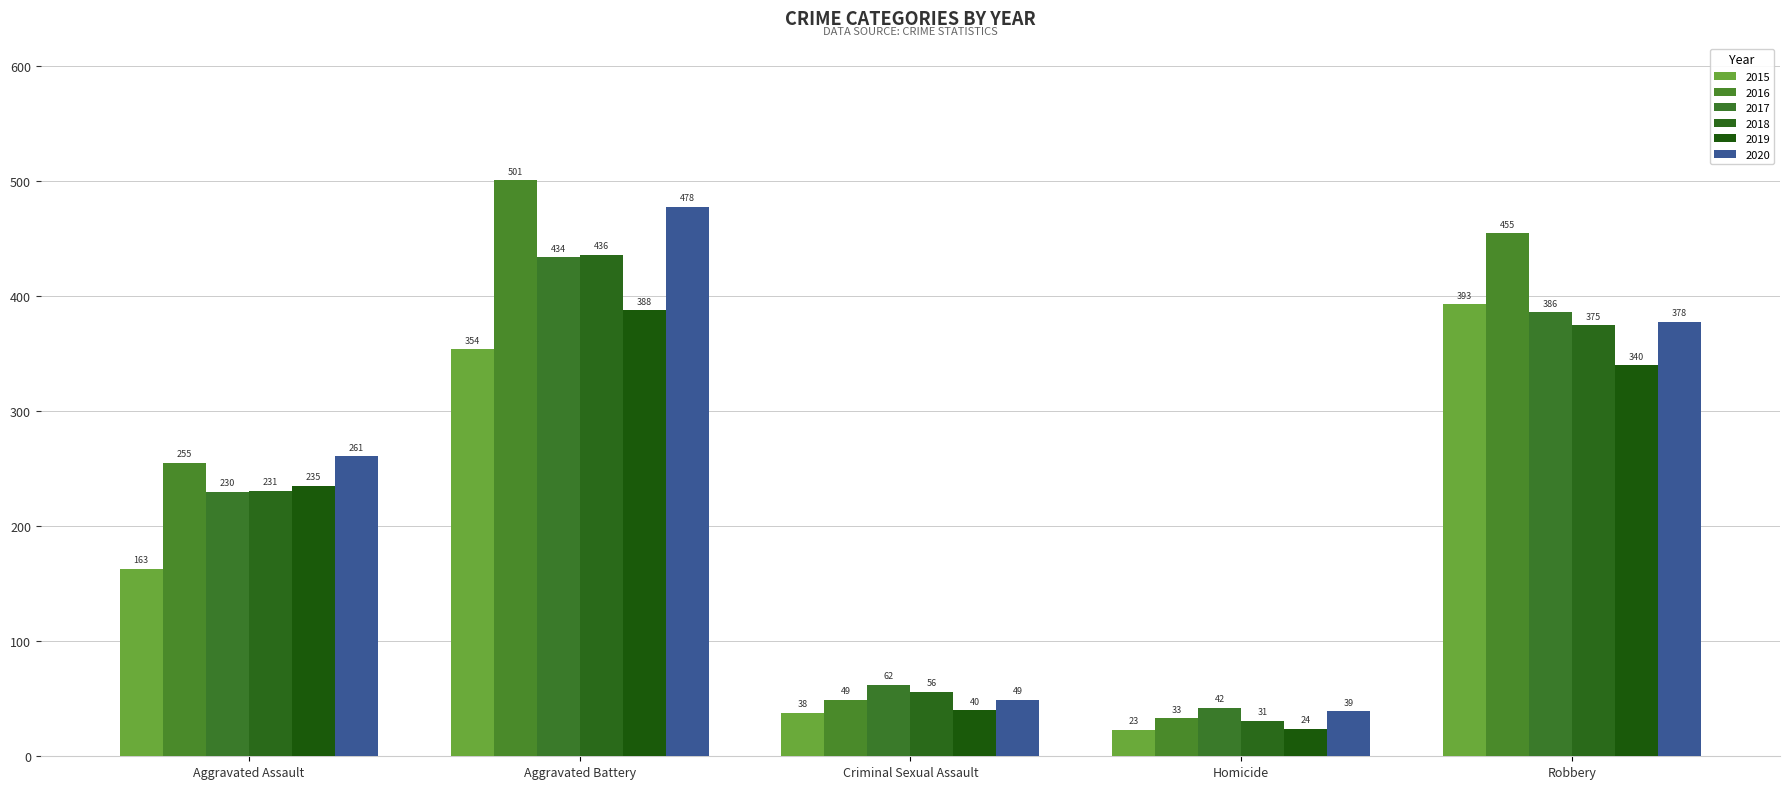

The value of 2019 at Robbery is 340. True or false?

True